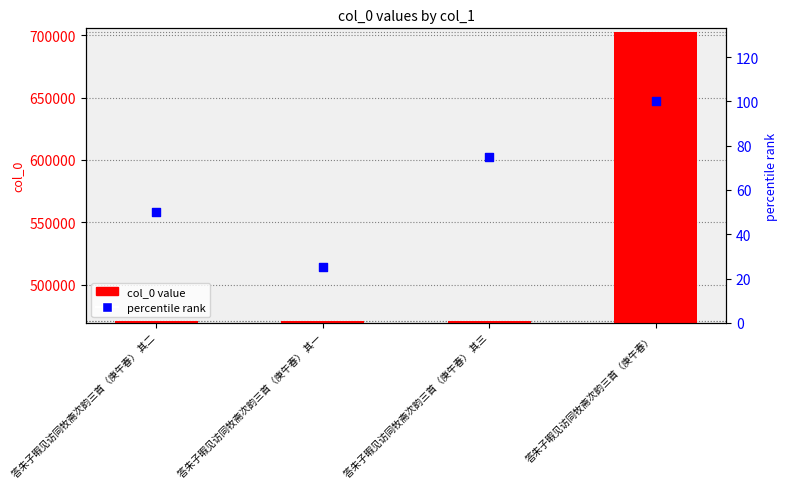

At how many categories does at least one series exceed 147789?

4